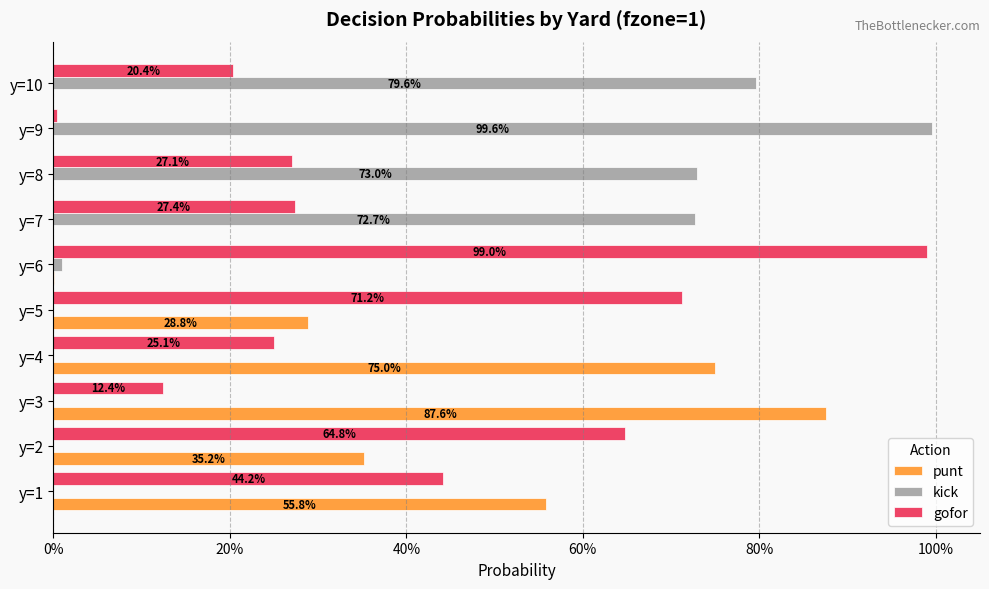

What are all the series names shown in the legend?

punt, kick, gofor